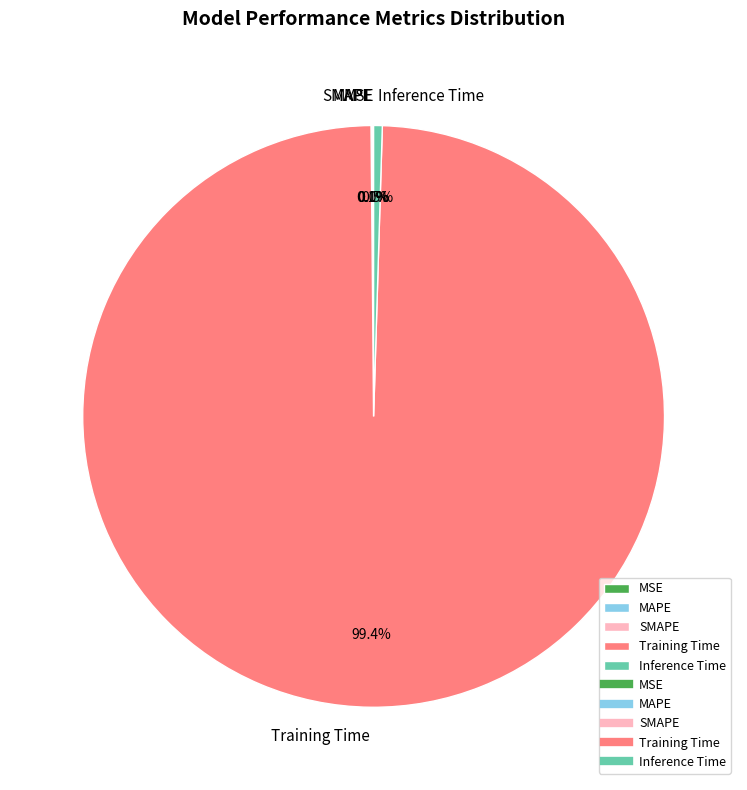

Does Training Time account for over 50% of the chart?

Yes